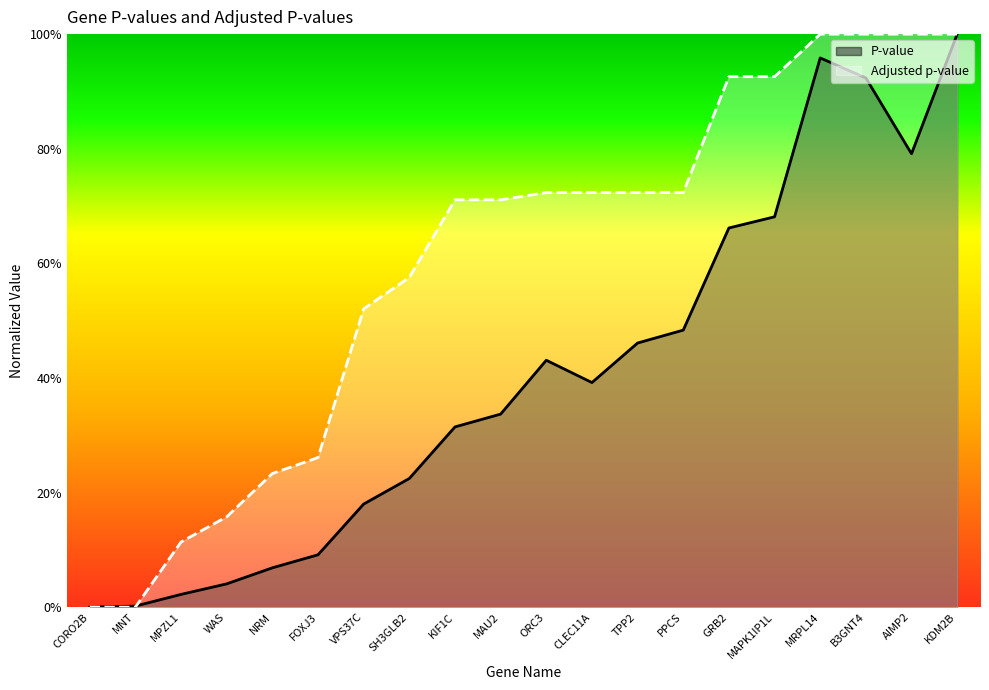

True or false: P-value has more than 1 interior local peaks.

True